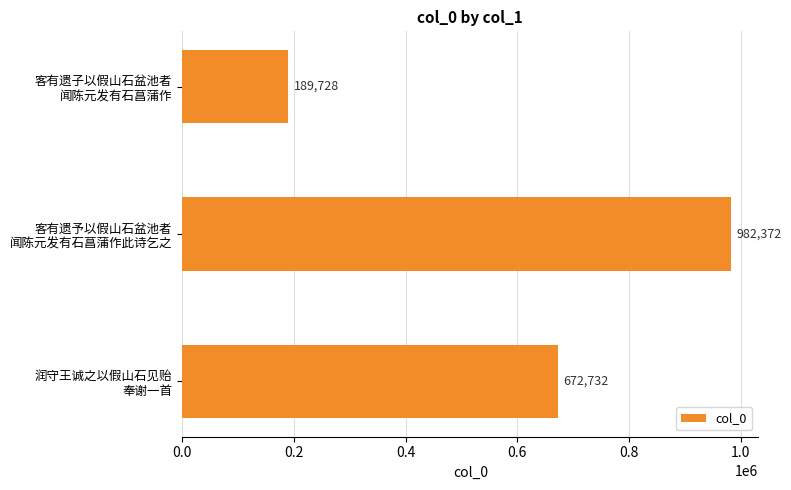

What is the minimum value shown in the chart?

189728